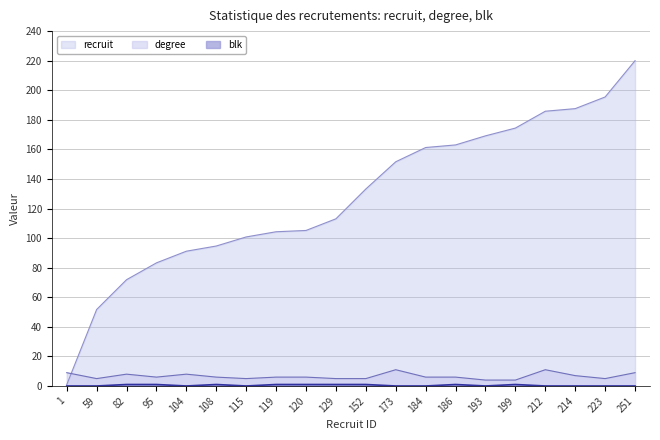

Reading right to left, transcribe all the data shown in this chart.

recruit: 251=220.0	223=195.5	214=187.6	212=185.8	199=174.4	193=169.2	186=163.0	184=161.3	173=151.6	152=133.2	129=113.1	120=105.2	119=104.3	115=100.8	108=94.7	104=91.2	95=83.3	82=71.9	59=51.7	1=0.9
degree: 251=9.0	223=5.0	214=7.0	212=11.0	199=4.0	193=4.0	186=6.0	184=6.0	173=11.0	152=5.0	129=5.0	120=6.0	119=6.0	115=5.0	108=6.0	104=8.0	95=6.0	82=8.0	59=5.0	1=9.0
blk: 251=0.0	223=0.0	214=0.0	212=0.0	199=1.0	193=0.0	186=1.0	184=0.0	173=0.0	152=1.0	129=1.0	120=1.0	119=1.0	115=0.0	108=1.0	104=0.0	95=1.0	82=1.0	59=0.0	1=0.0